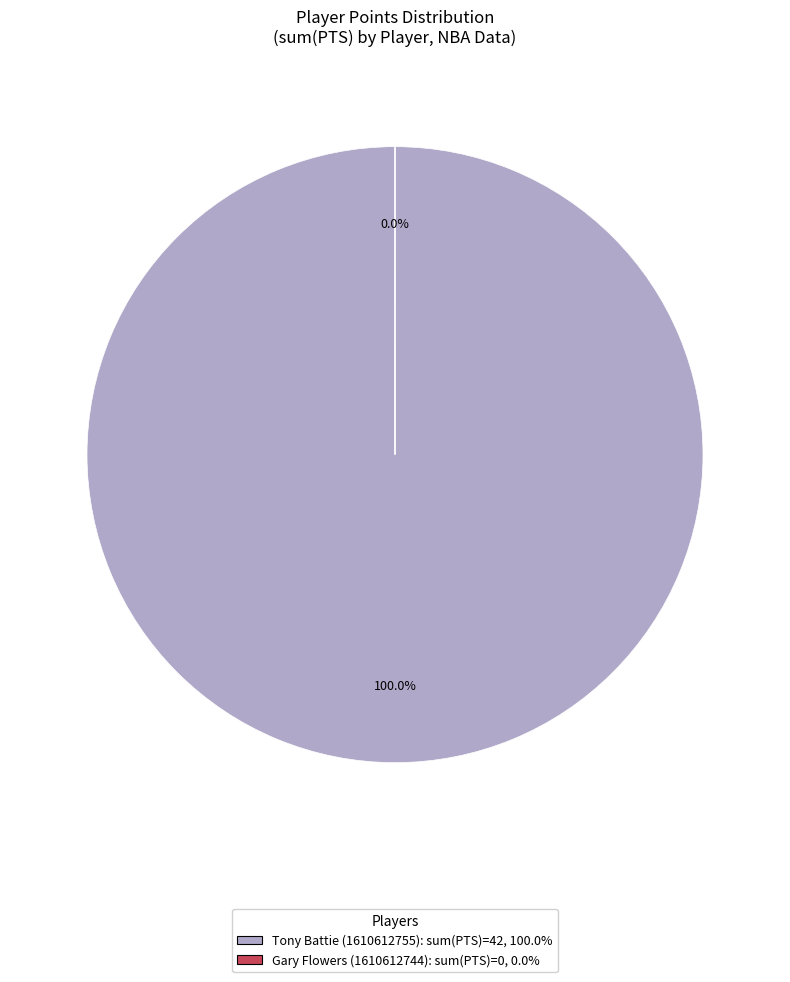

Combined, do Tony Battie (1610612755) and Gary Flowers (1610612744) account for over 50%?

Yes